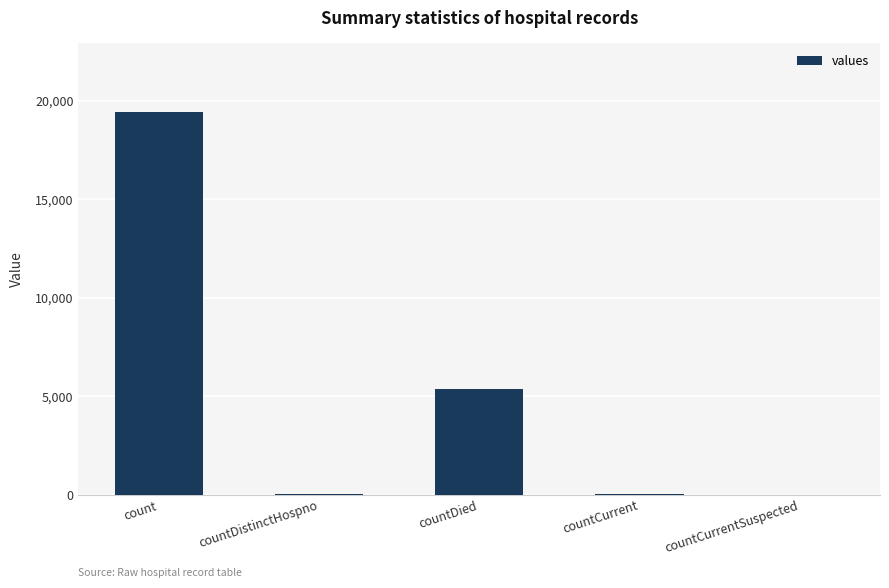

Between countDistinctHospno and countDied, which is larger?

countDied